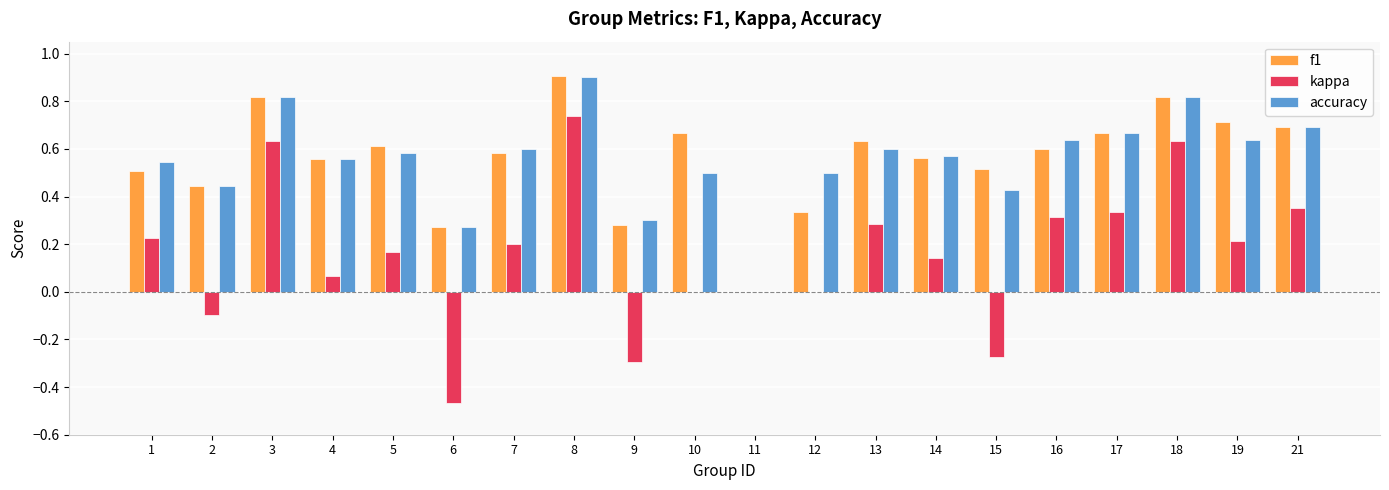

Between 6 and 17, which series saw the biggest shift?

kappa